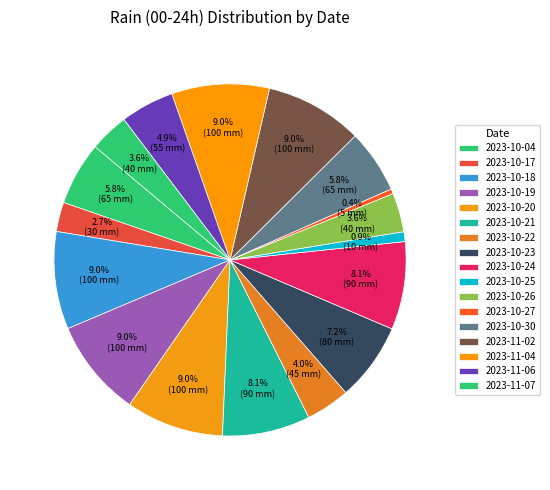

Is the sum of 2023-10-25 and 2023-11-07 greater than half?

No